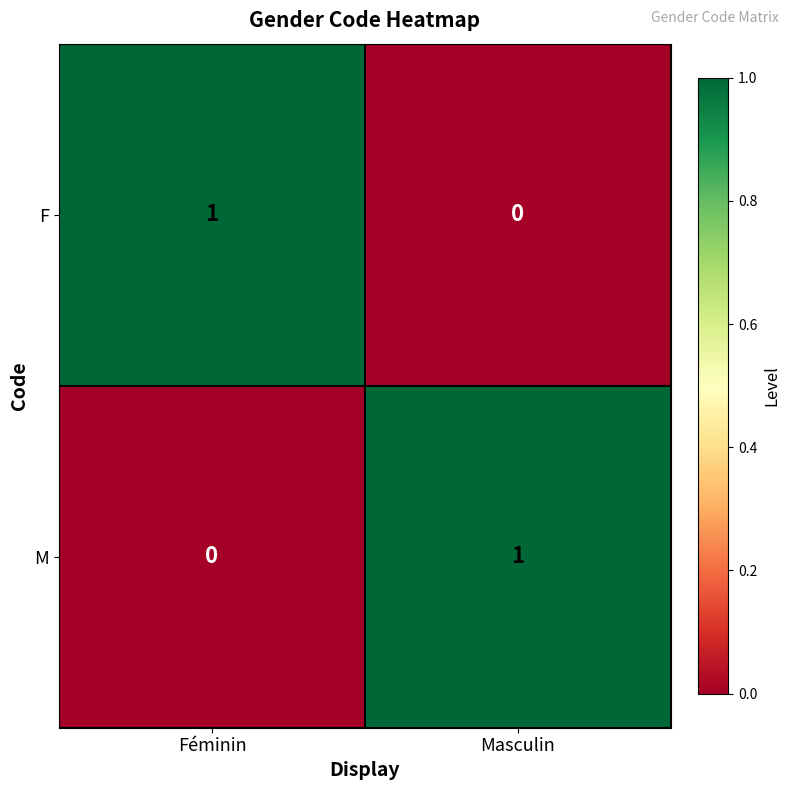

Where is F nearest to the value 0?

Masculin